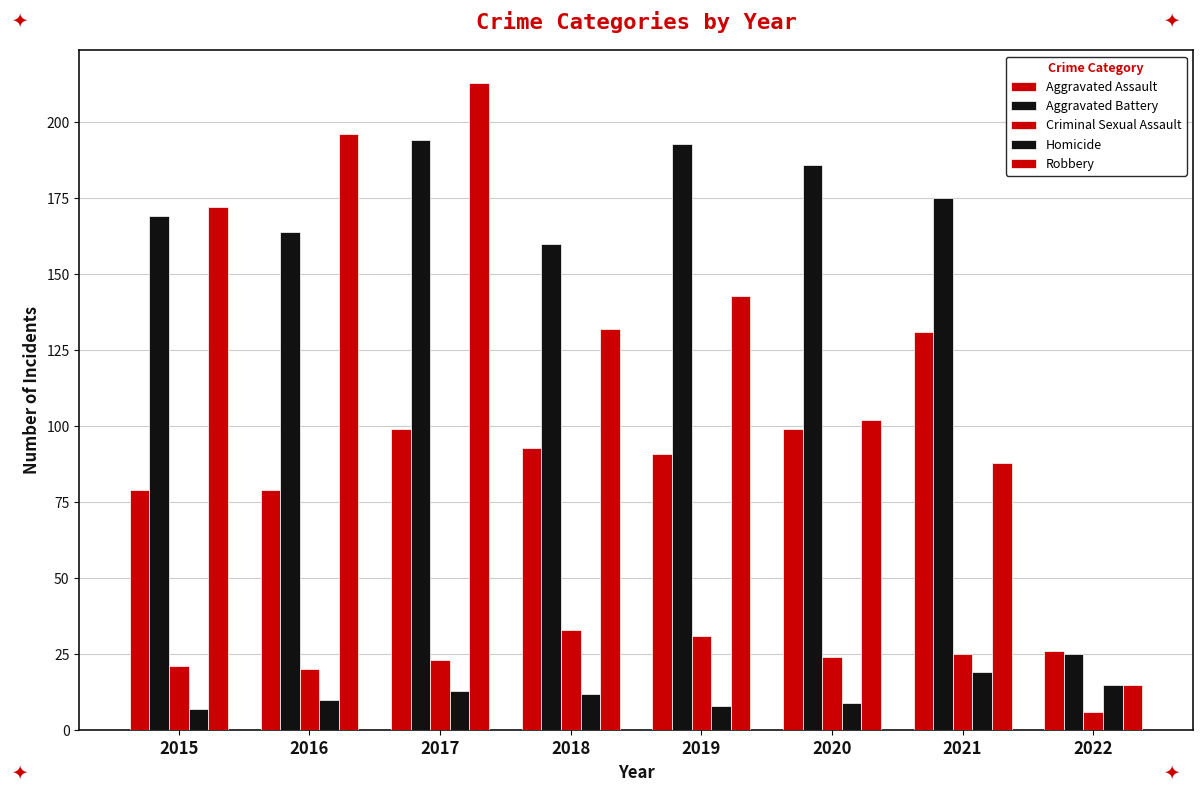

How many data points does each series have?

8